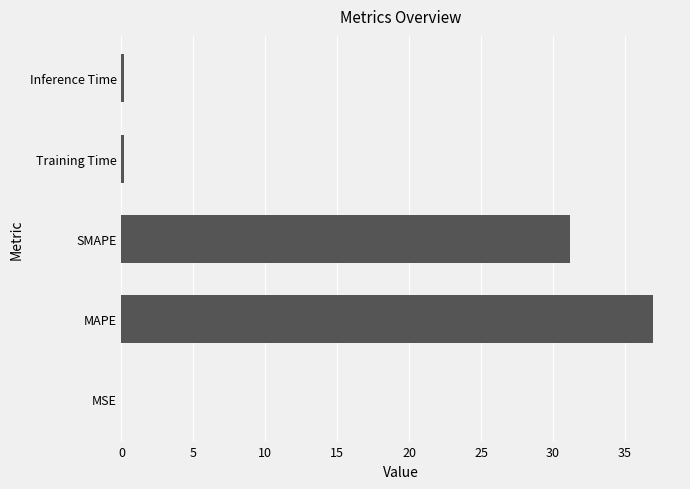

The value at SMAPE is 41.1. True or false?

False